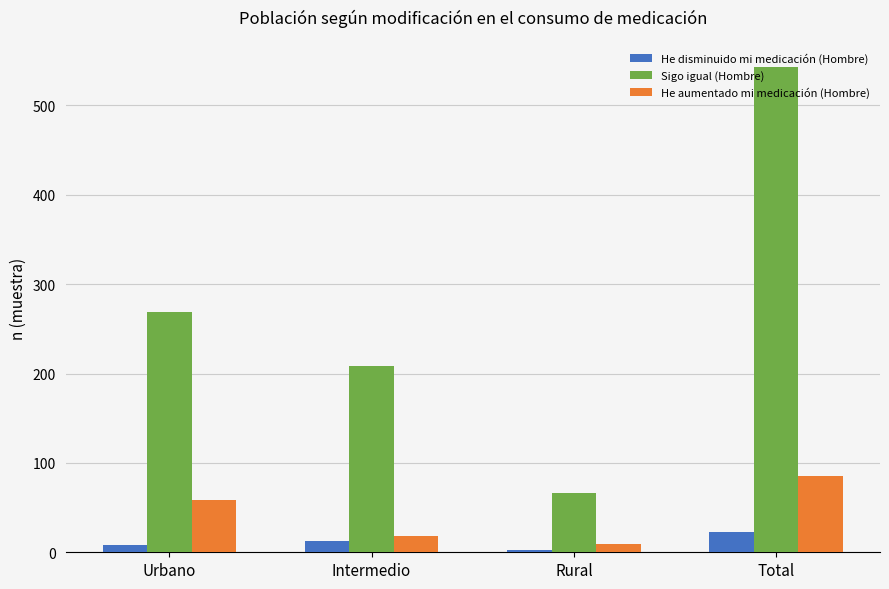

Read the Sigo igual (Hombre) value at Rural, to the nearest 10.

70